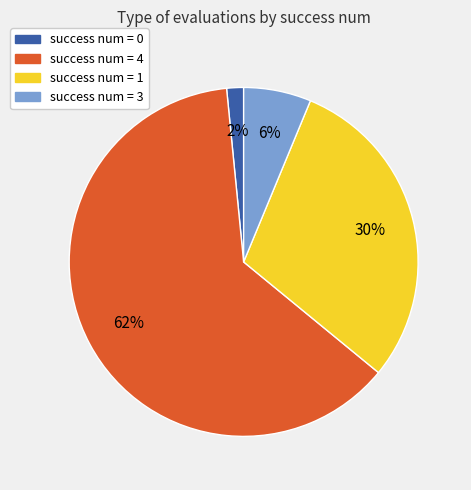

Does any single category account for the majority?

Yes